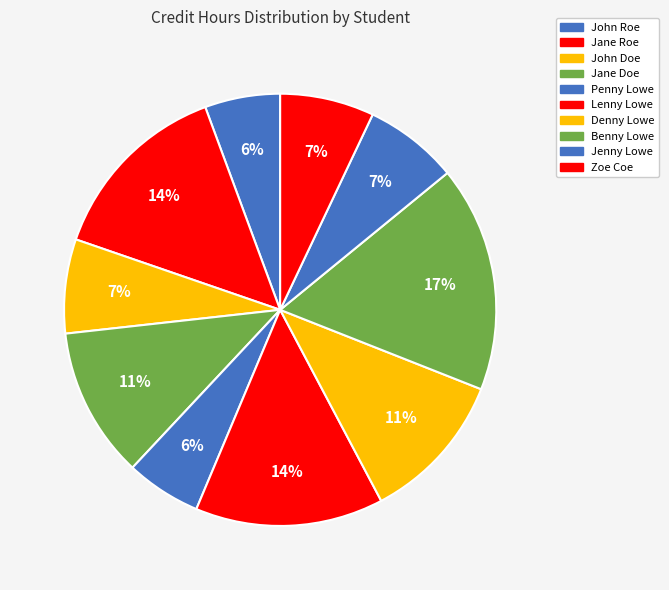

To the nearest percent, what portion does Zoe Coe represent?

7%